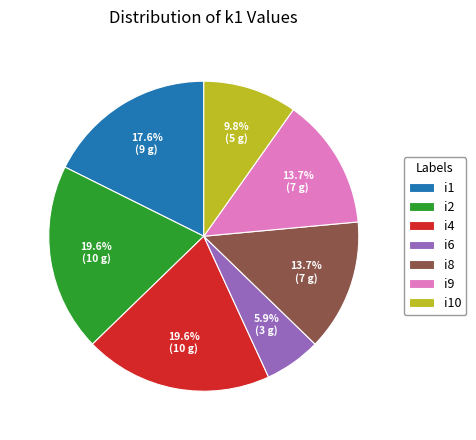

The i10 slice represents 10% of the pie. True or false?

True